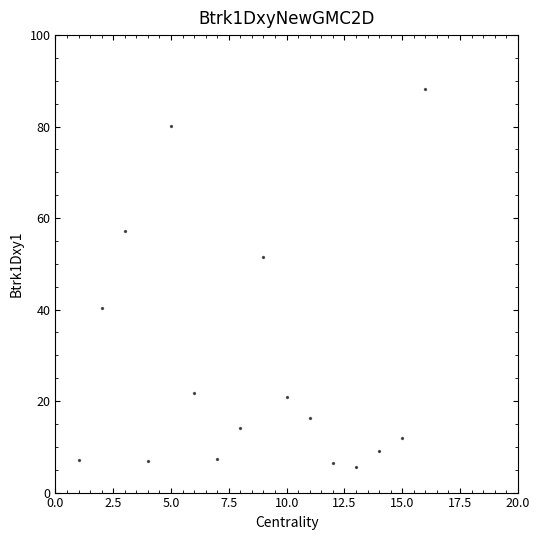

What is the range of Y values (max minus min)?

82.6